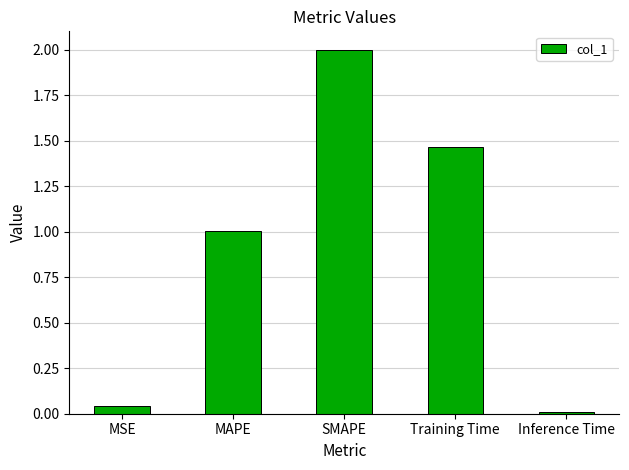

What is the difference between the values at Training Time and MSE?

1.4